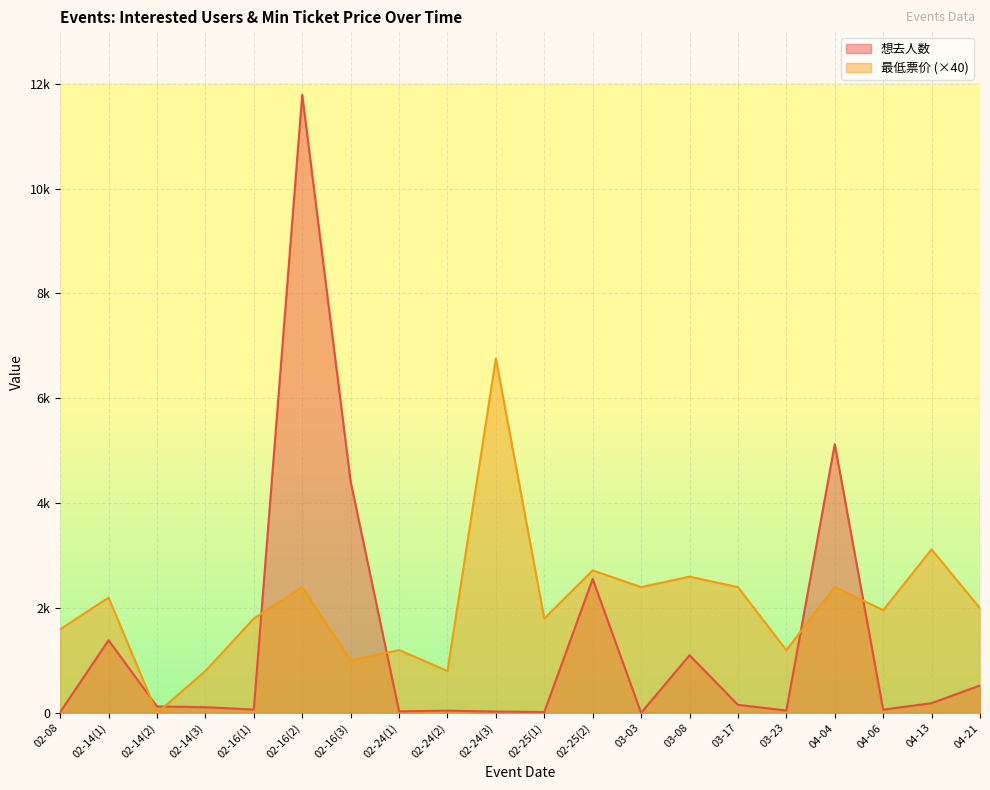

Does the chart display data point markers on the line(s)?

No